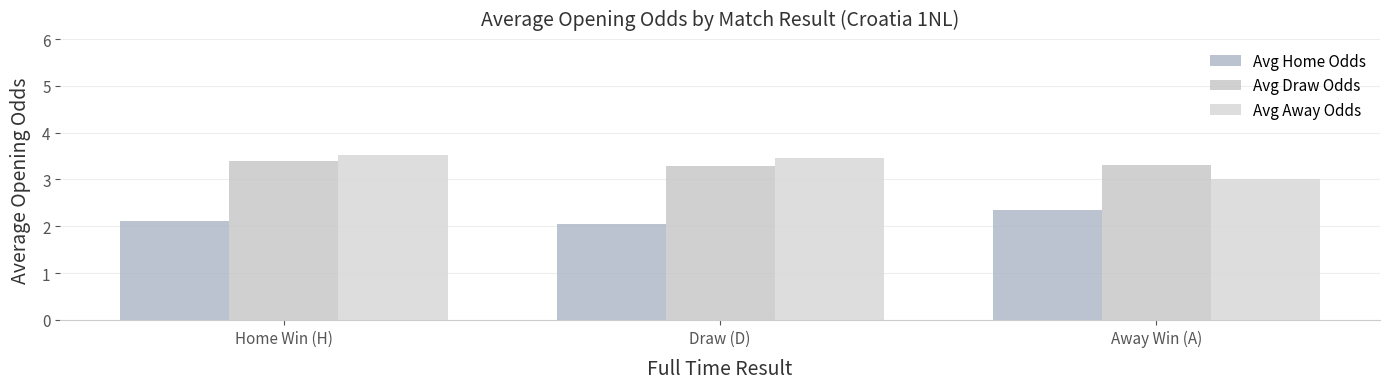

Count the Avg Home Odds values in the range 2 to 3.

3